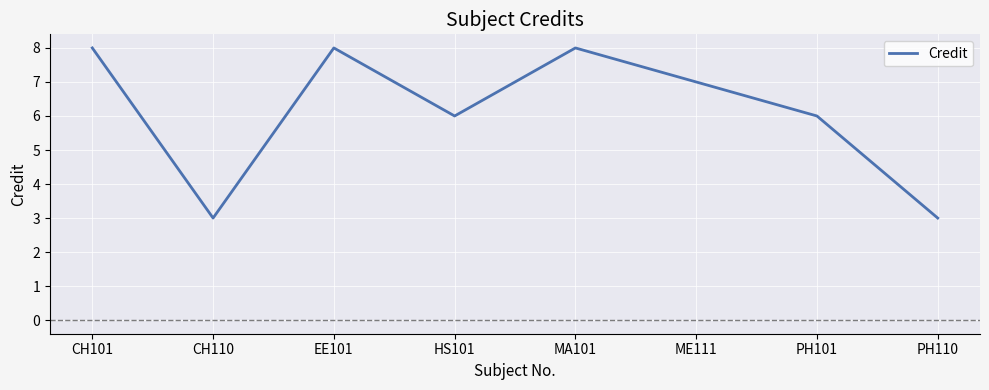

What value does the data have at HS101?

6